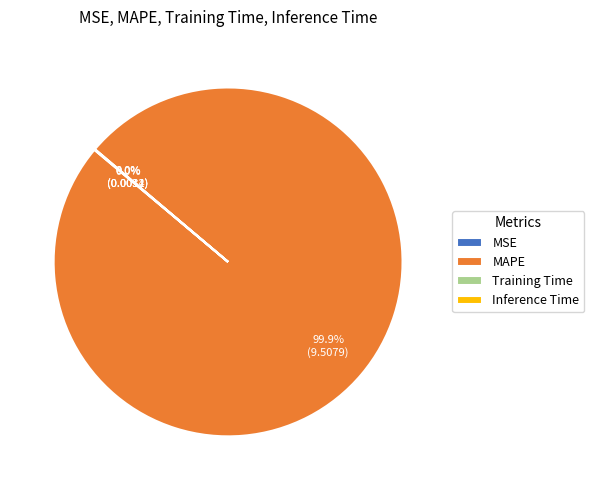

What is the largest slice in the pie chart?

MAPE